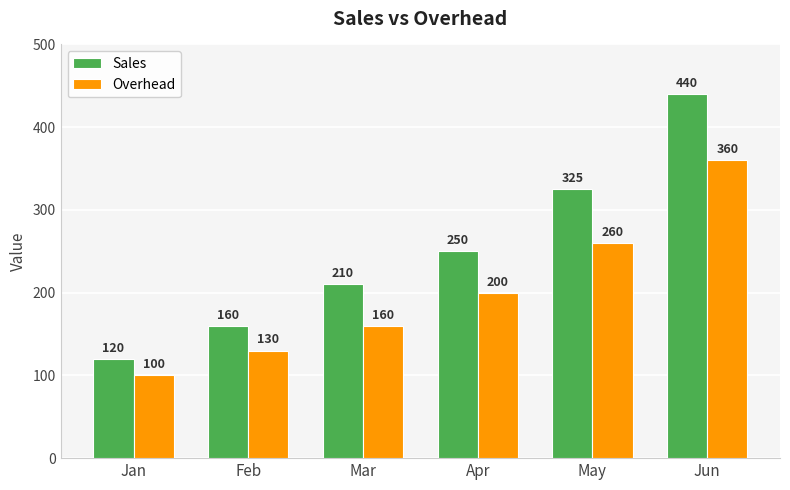

Is it true that Overhead equals 200 at Apr?

True